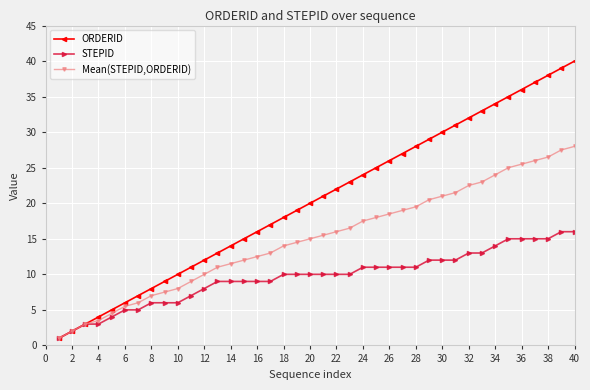

What is the value of the STEPID point at the 10th from the left?

6.0